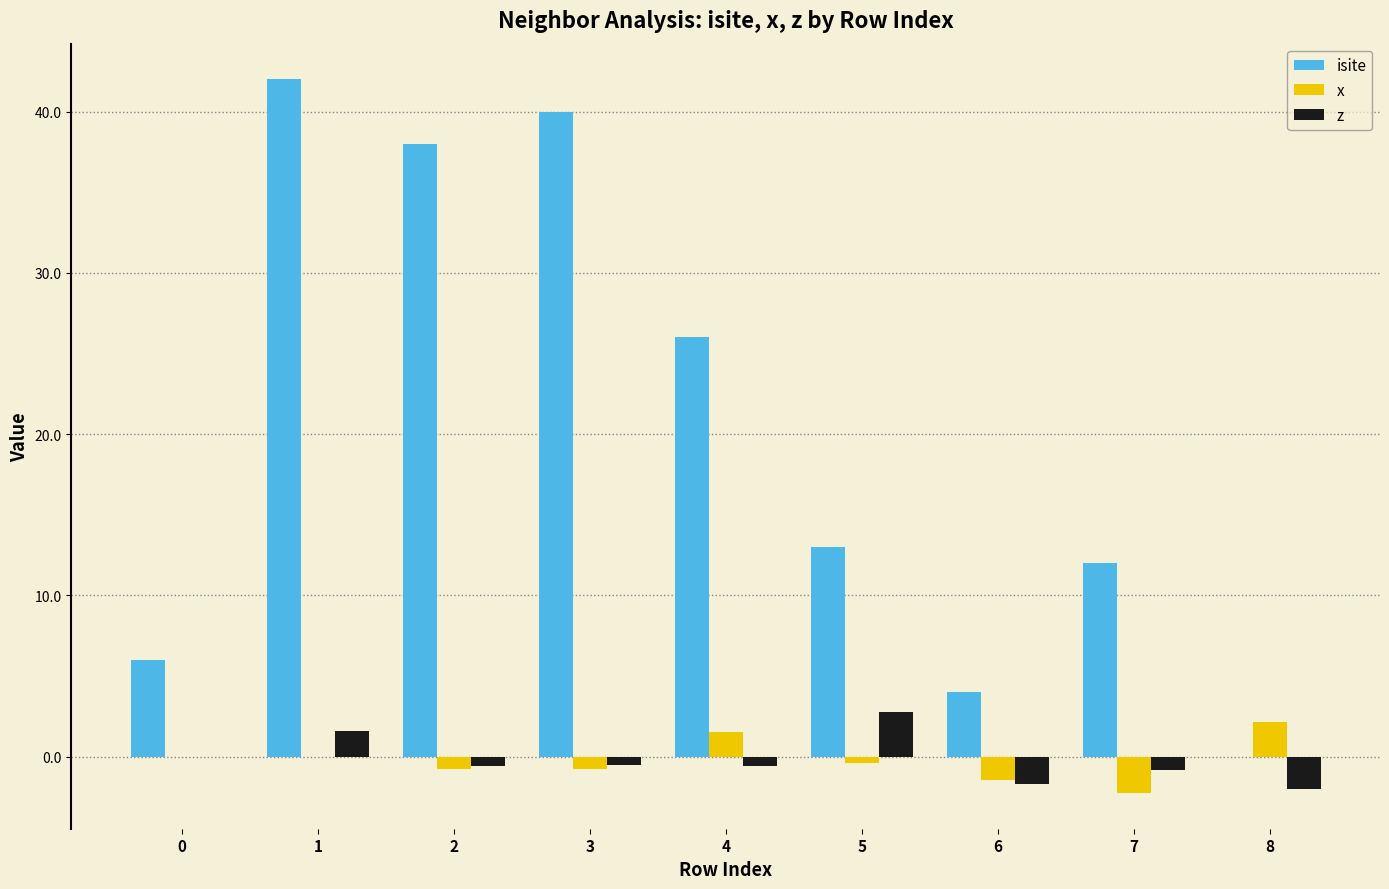

What is the sum of the z values at 3 and 5?

2.2